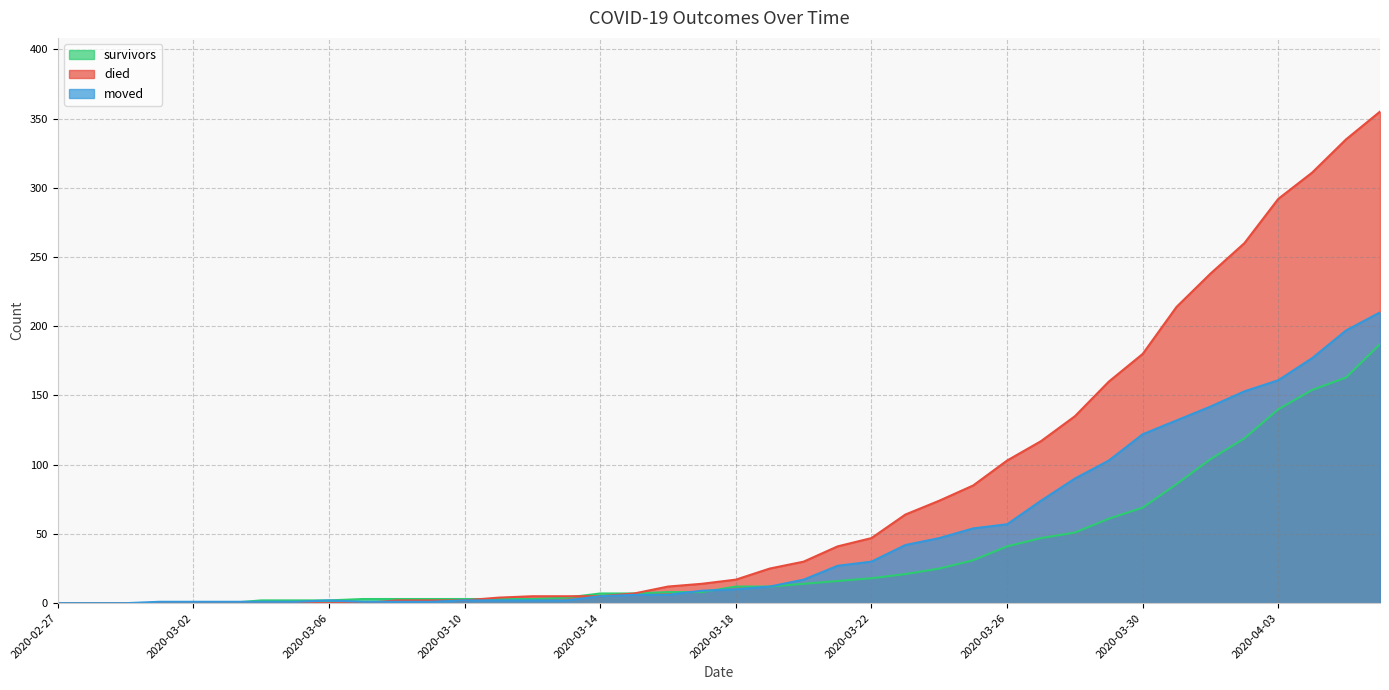

Count the number of data series in this chart.

3